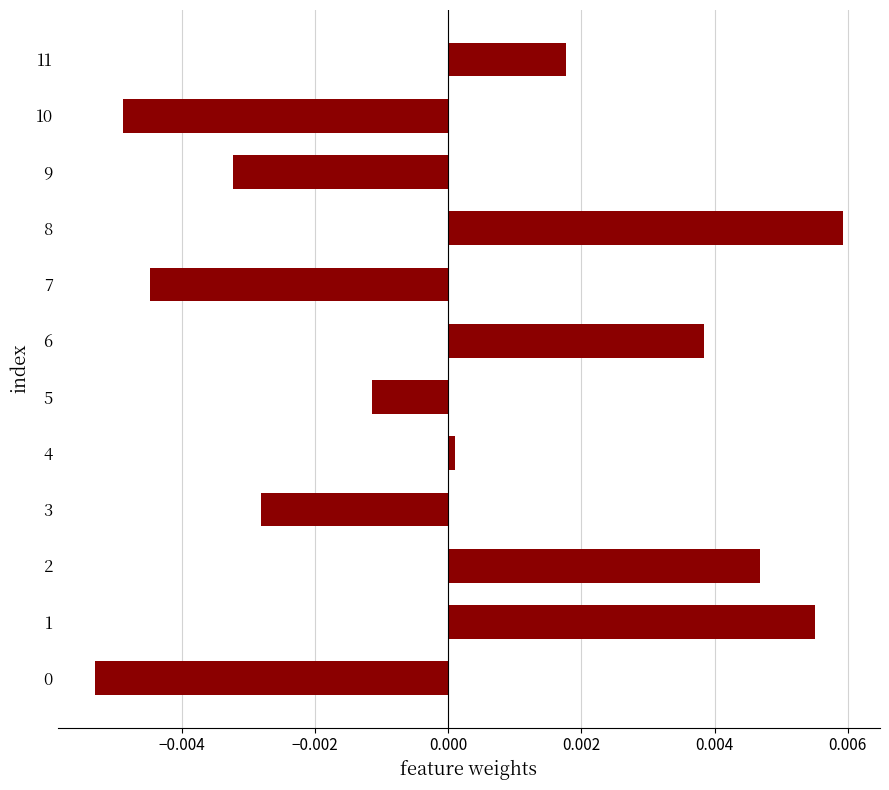

Which category has the highest value across all series?

8